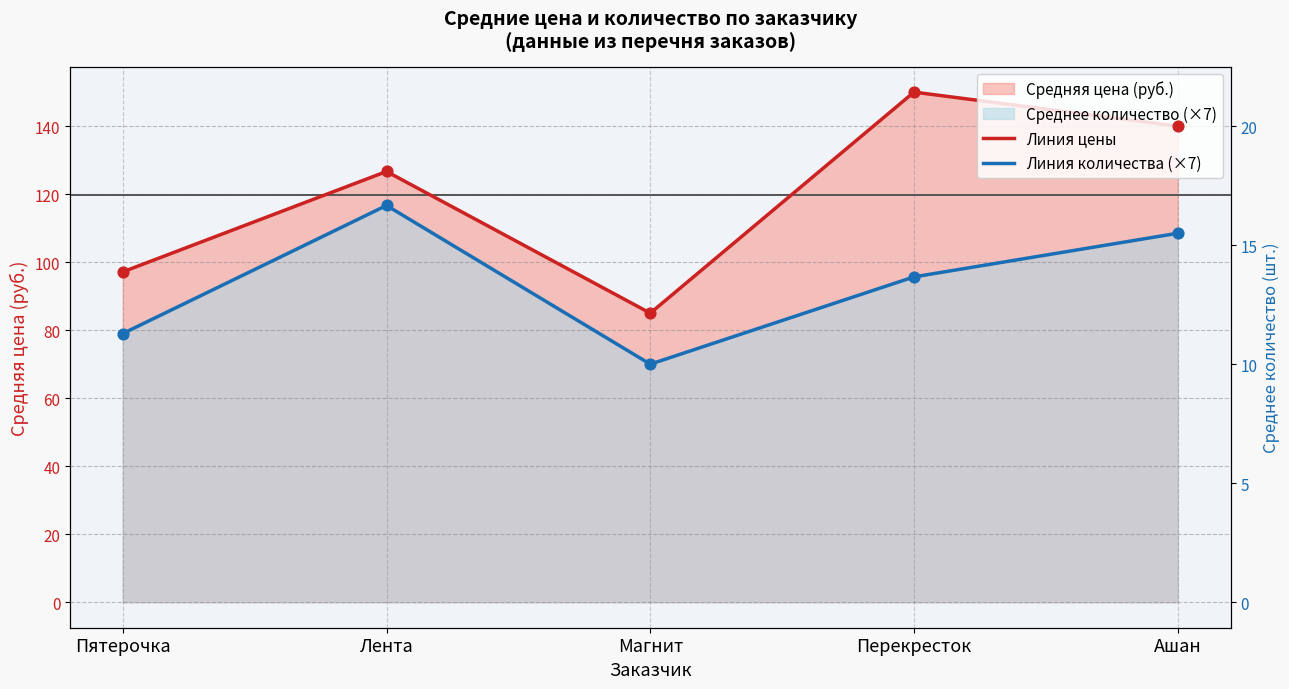

What is the total value across all series at Перекресток?

245.7